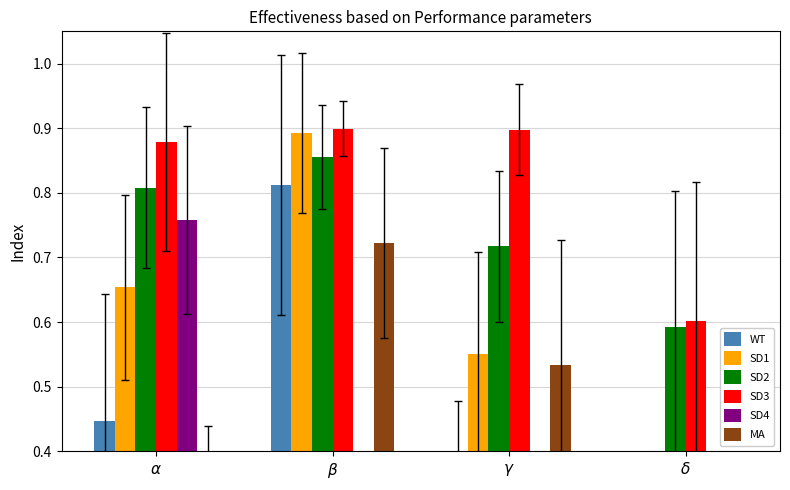

The value of SD1 at $\beta$ is 1.3. True or false?

False